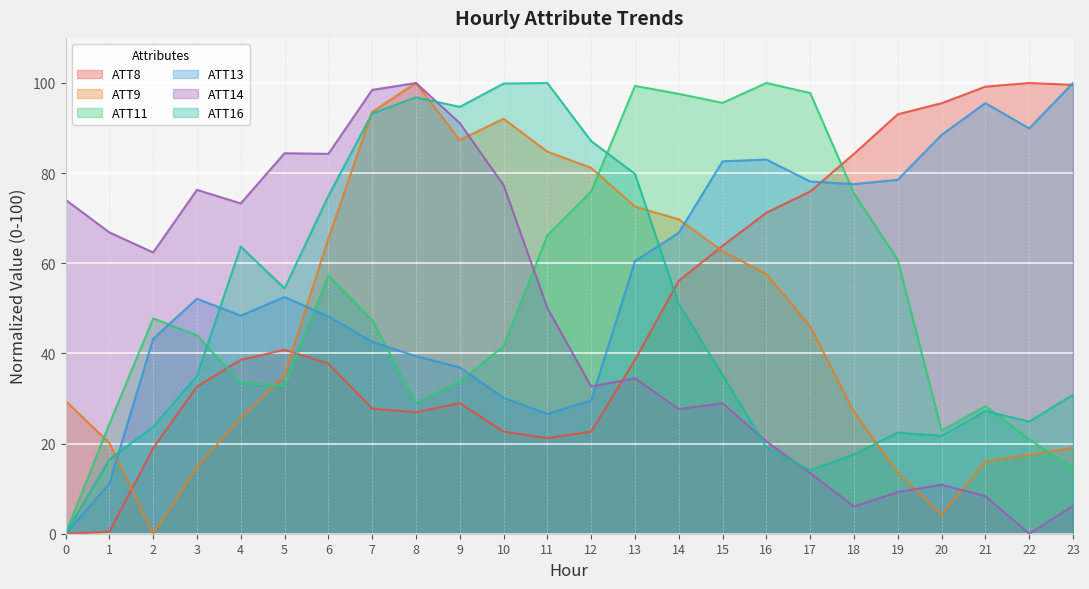

In ATT14, how many points are higher than both neighbors (excluding endpoints)?

6